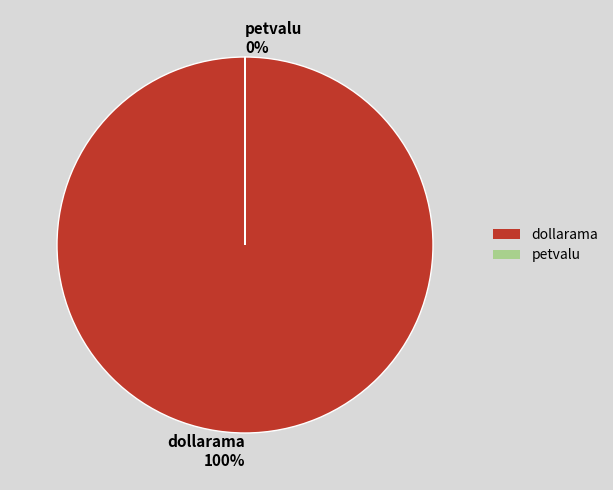

To the nearest percent, what is the average slice percentage?

50%